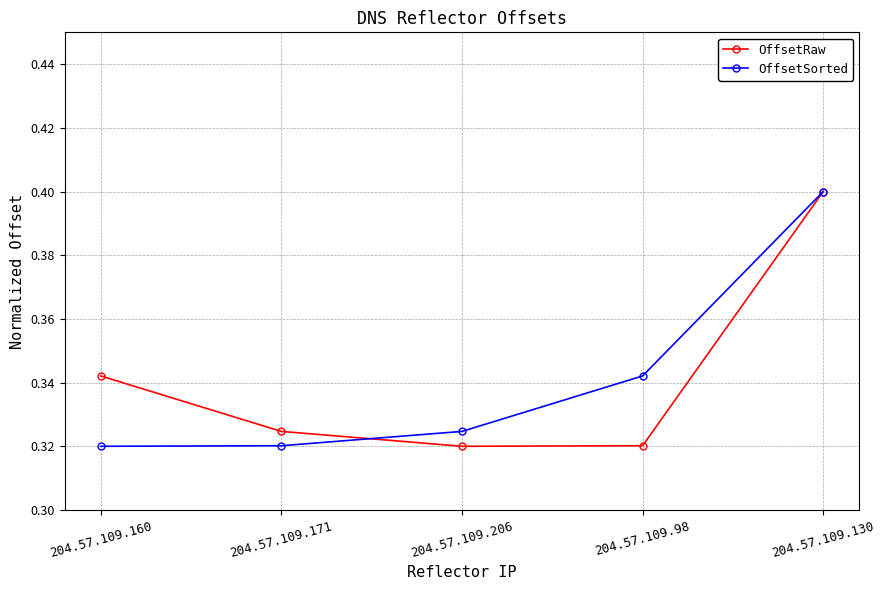

Count the OffsetRaw values in the range 0 to 1.

5